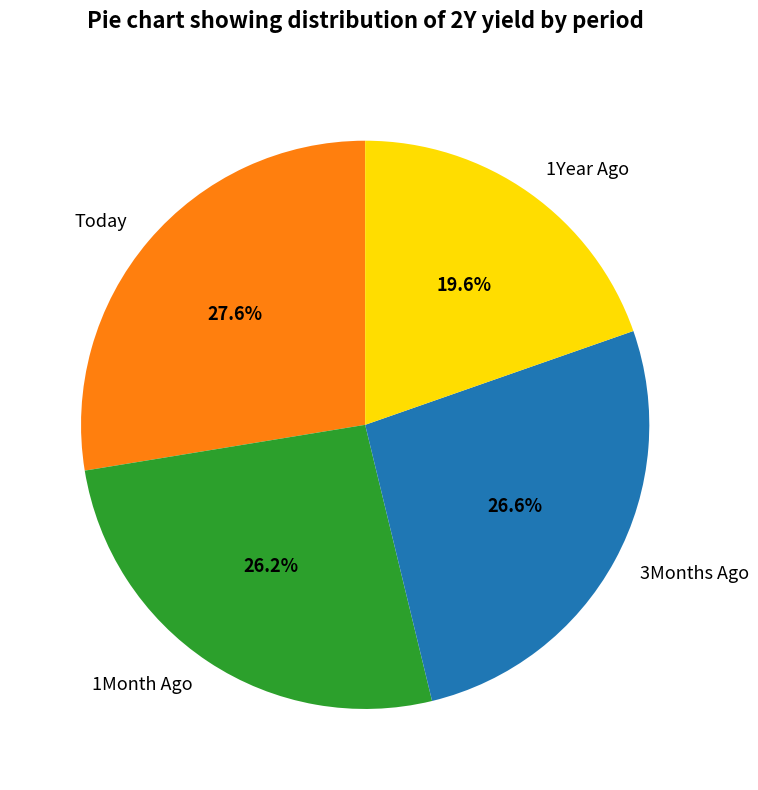

Combined, do 1Month Ago and 3Months Ago account for over 50%?

Yes